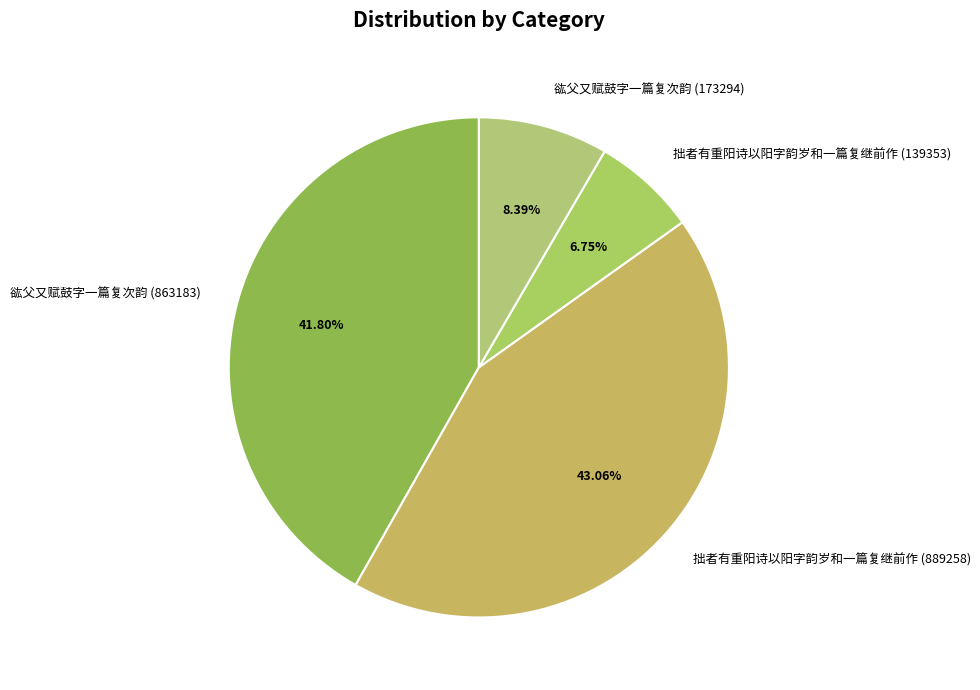

Does 谹父又赋鼓字一篇复次韵 (173294) account for over 50% of the chart?

No